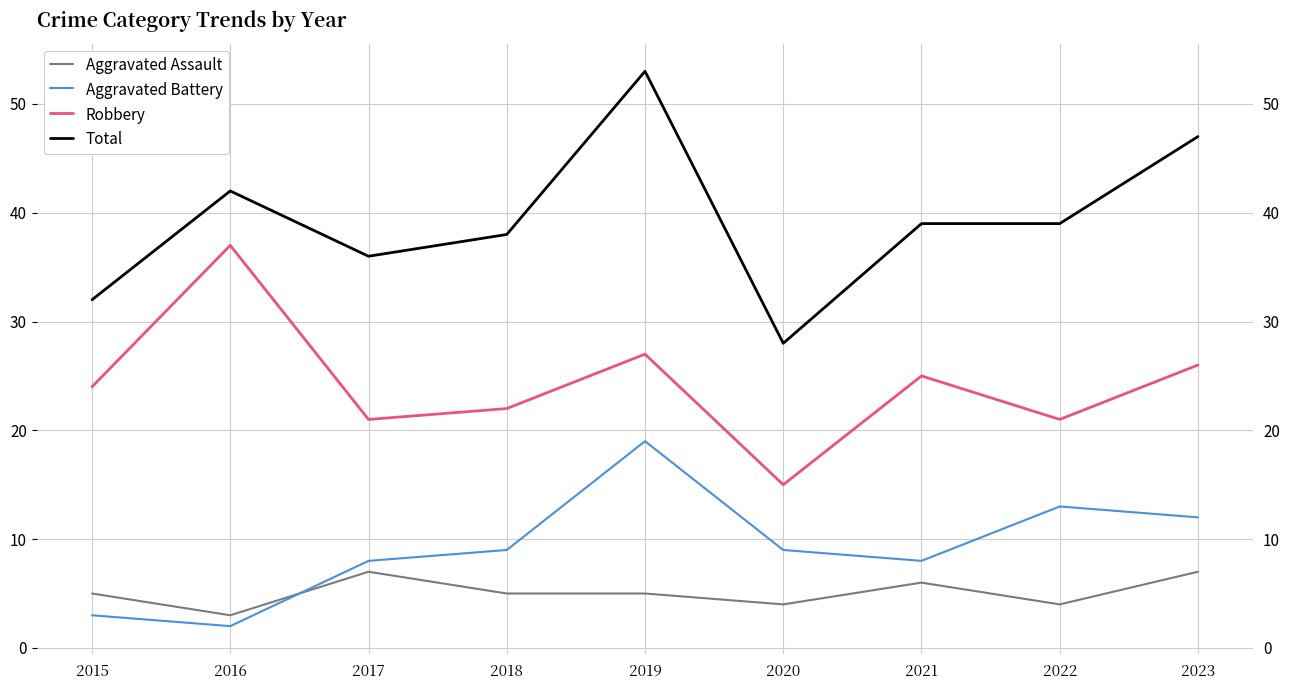

How many data points in Robbery are above 24?

4